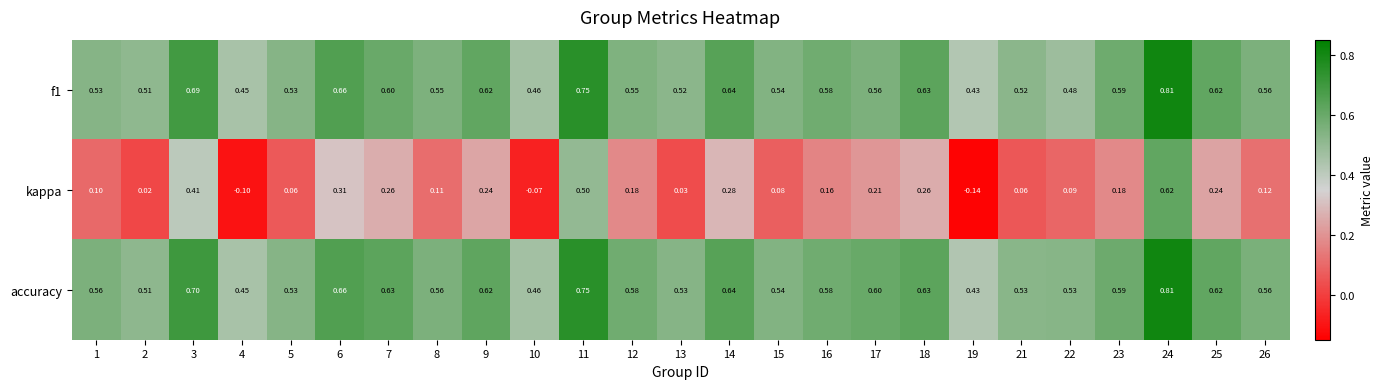

At 17, list the series in order from largest to smallest.

accuracy, f1, kappa